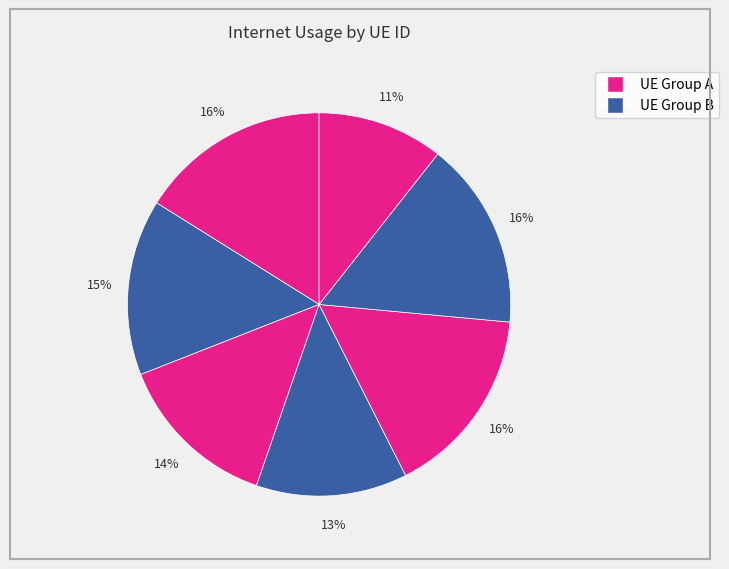

How many slices are in this pie chart?

7